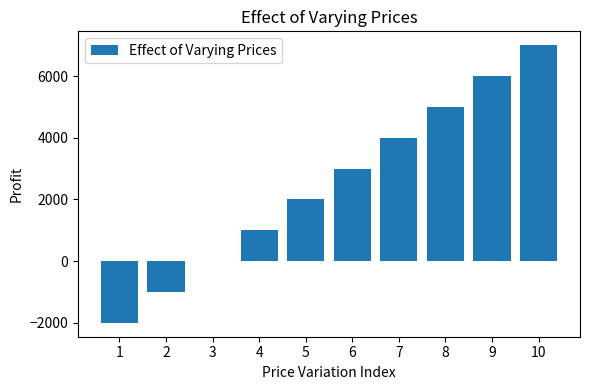

True or false: the data shows 0 at 3.

True